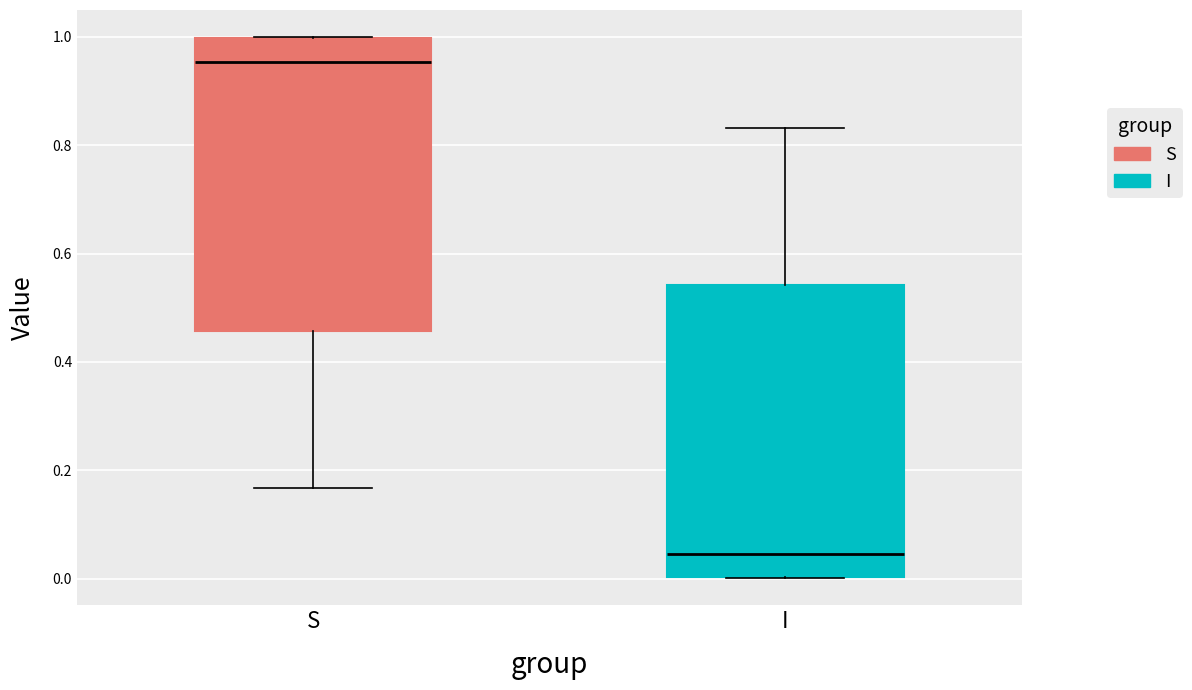

Reading left to right, read every box against the y-axis: the position of its median line, the range the box covers, and the ends of its whiskers. The values are not printed on the chart, so give them approximately, as read against the axis.

S: median 0.96, box 0.46 to 1.00, whiskers 0.16 to 1.00
I: median 0.04, box 0.00 to 0.54, whiskers 0.00 to 0.84